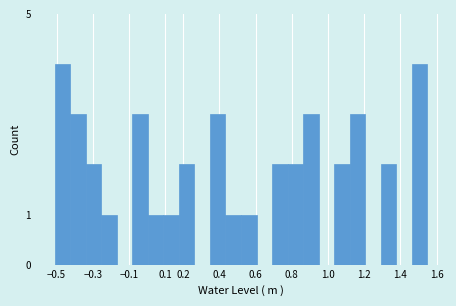

What is the height of the bar covering 1.03 to 1.12 on the x-axis? Neither the bar edges nor the heights are printed on the chart, so give them approximately, as read against the axes.

2